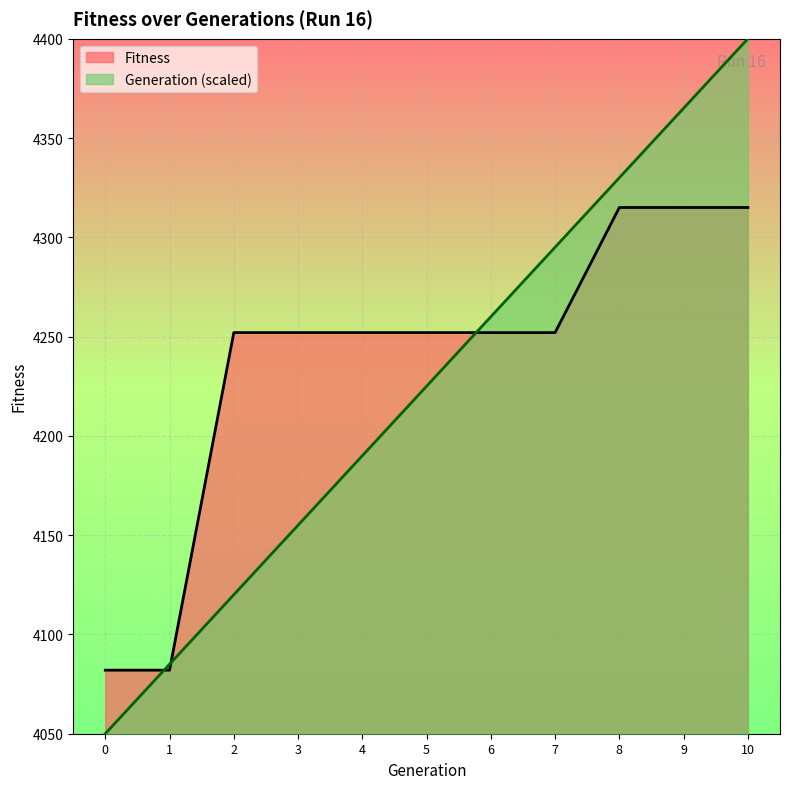

What is the sum of all Fitness values?

46621